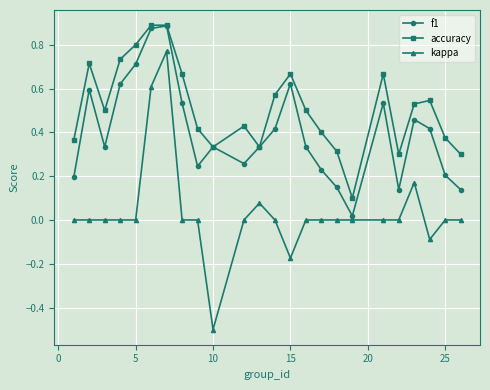

Which series has the largest total across all categories?

accuracy